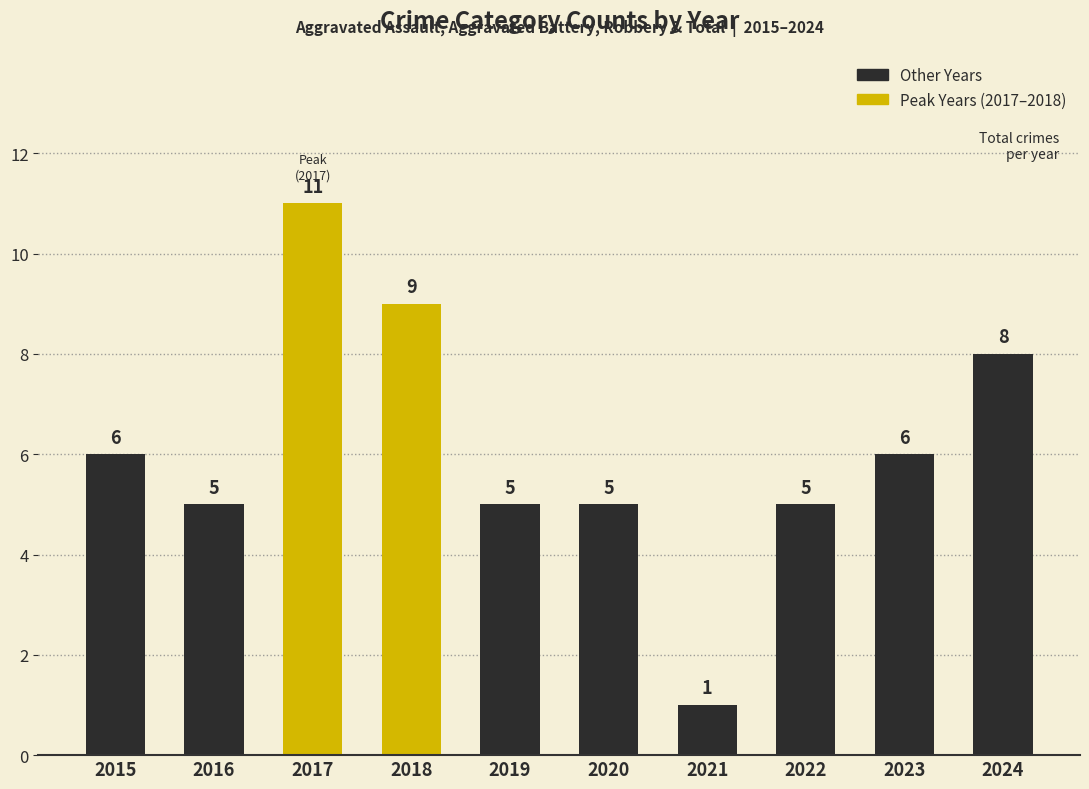

What is the difference between the maximum and second lowest values?

6